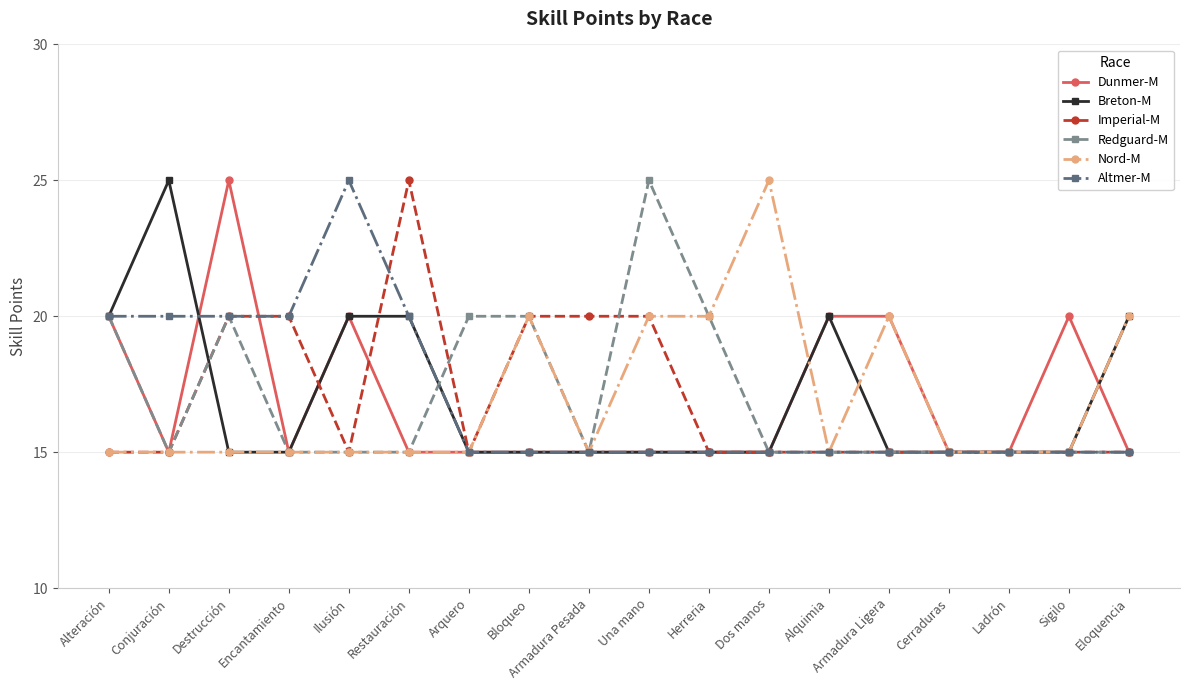

How many distinct data groups are displayed?

6